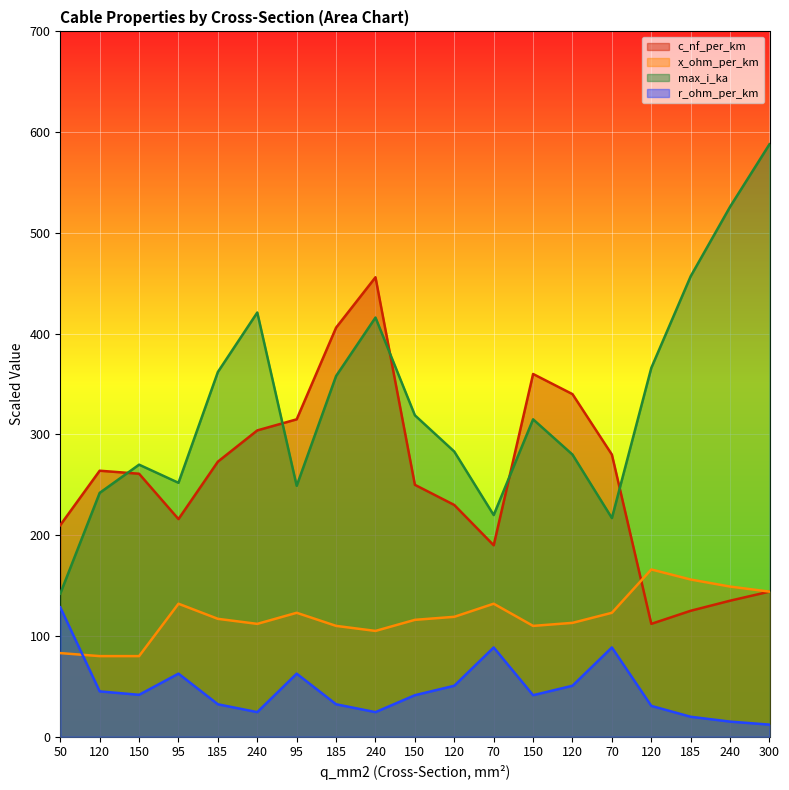

What is the lowest value of the x_ohm_per_km series?

80.0